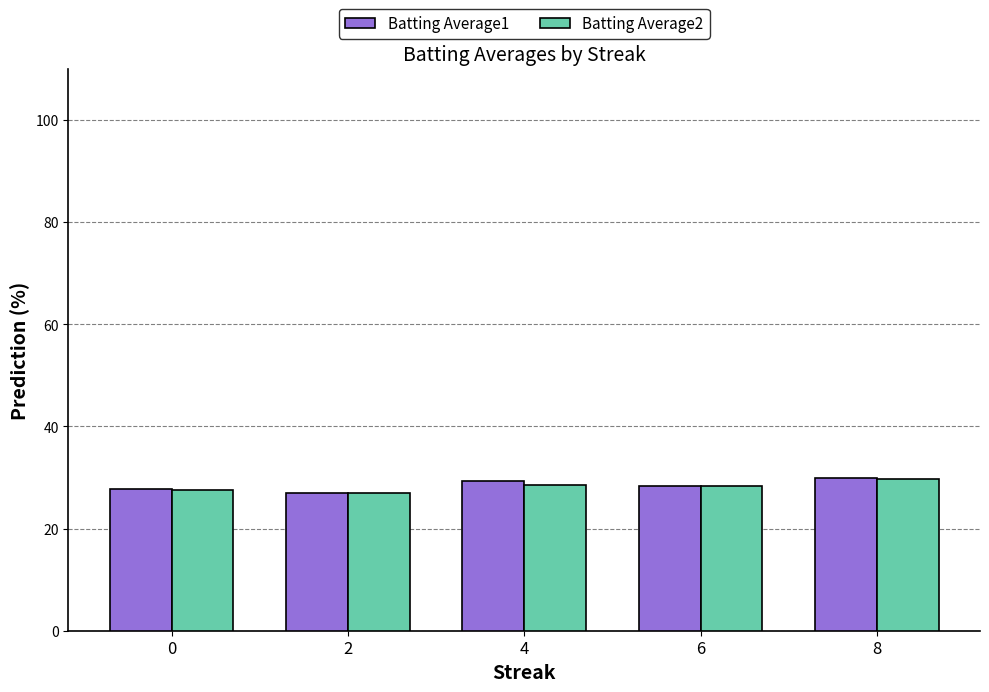

Is the value of Batting Average1 at 4 greater than the value of Batting Average2 at 6?

Yes